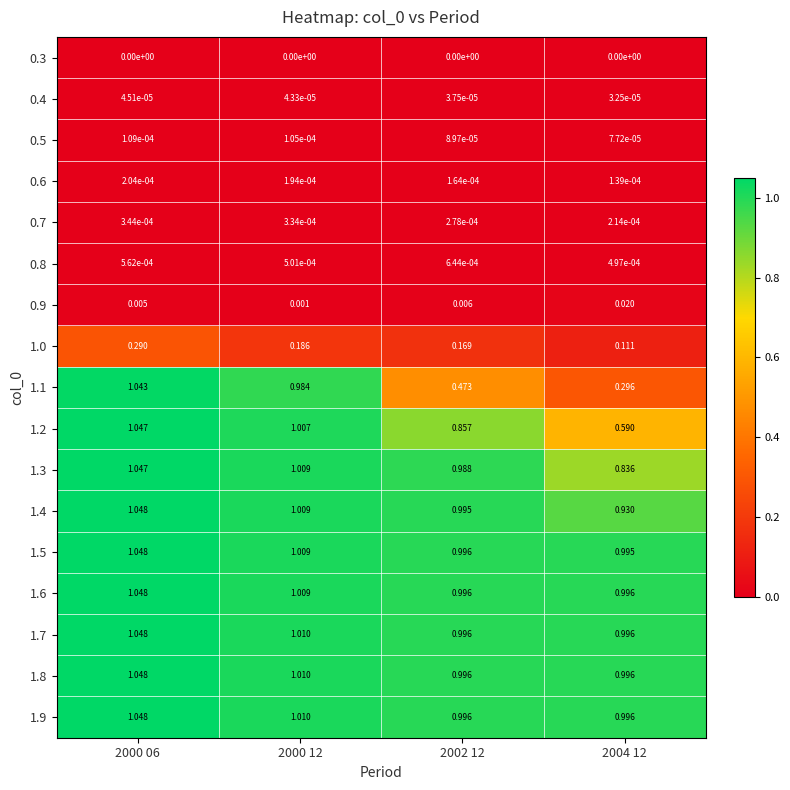

Is the value of 1.2 at 2002 12 greater than the value of 1.7 at 2000 12?

No